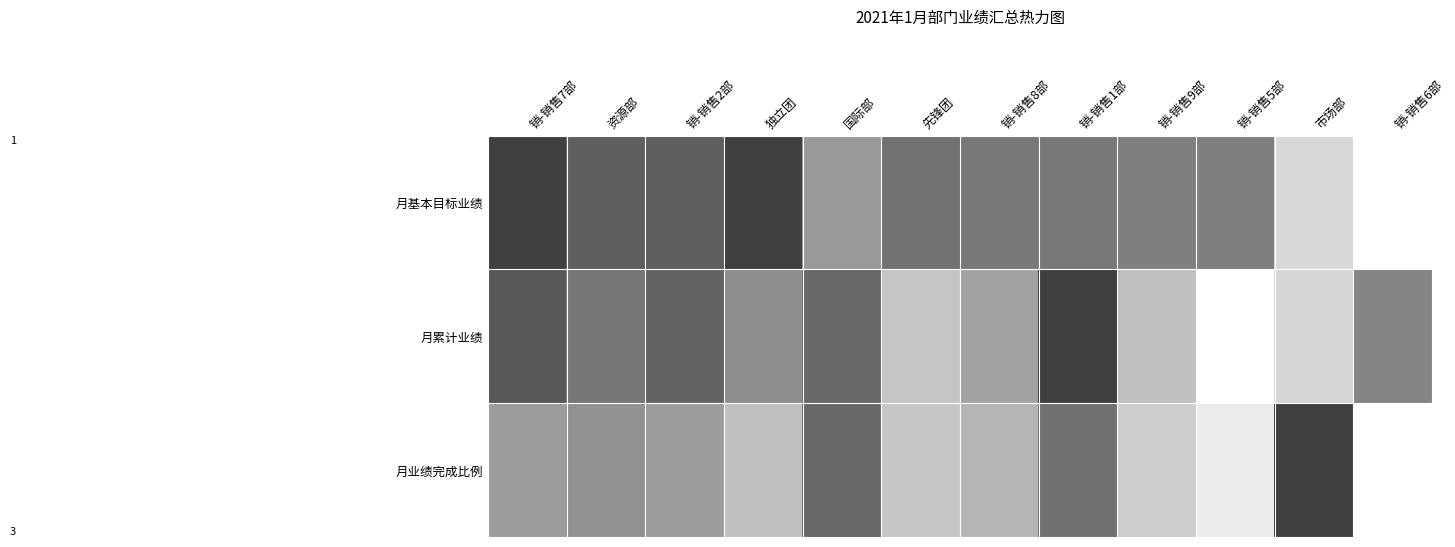

Which category has the lowest value across all series?

销-销售6部